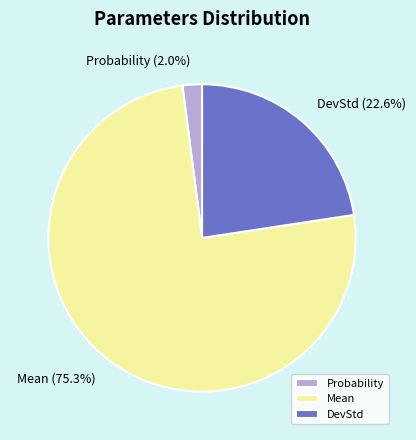

Is there a majority slice in this chart?

Yes